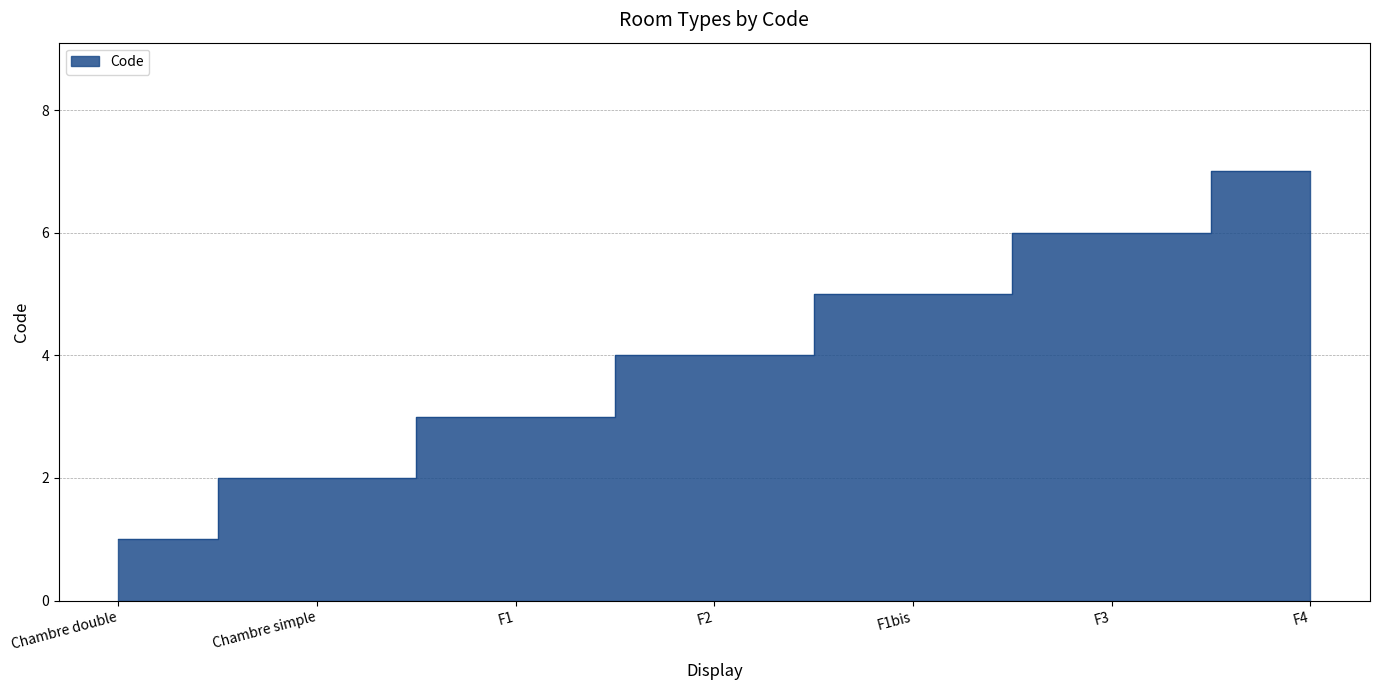

How many lines are shown in the chart?

1